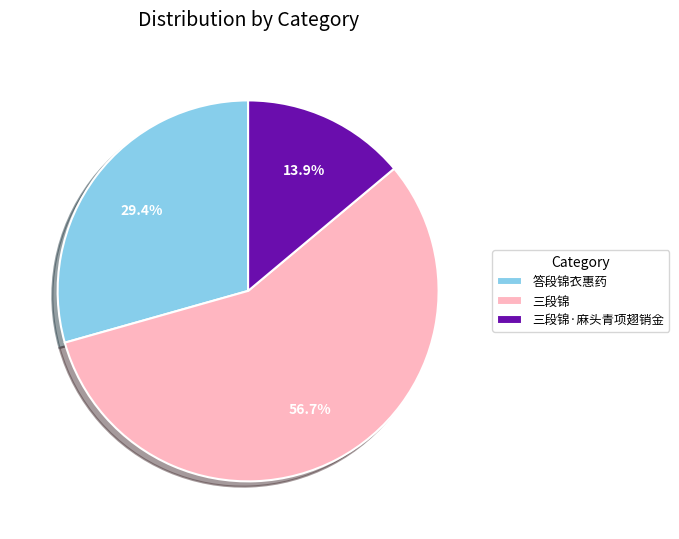

How many segments does this pie chart have?

3